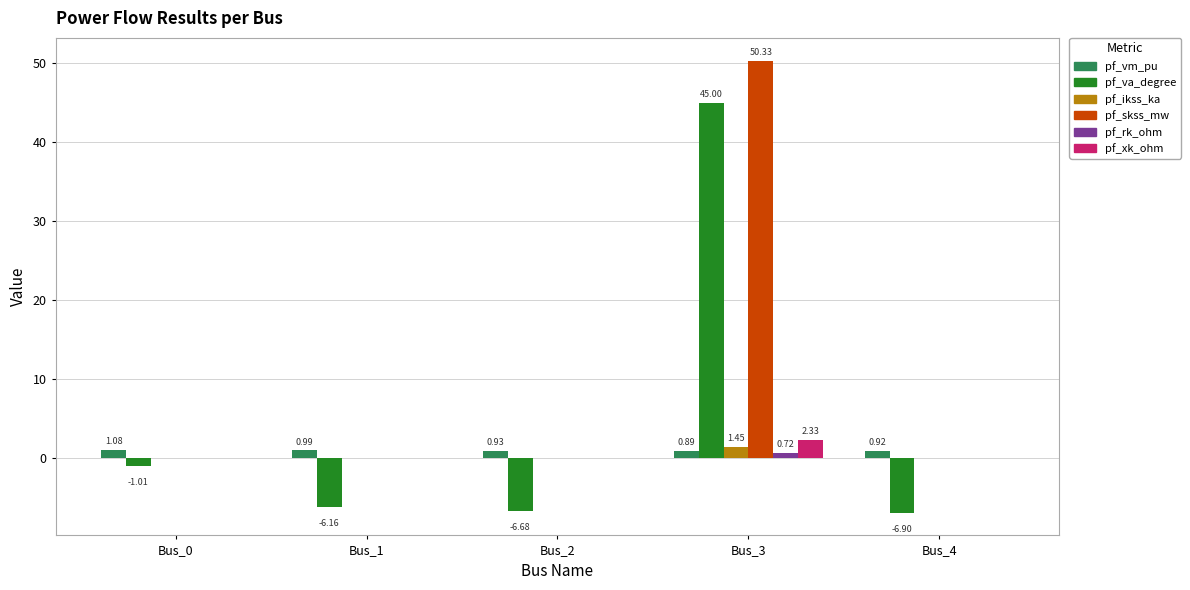

Count the number of categories in the chart.

5